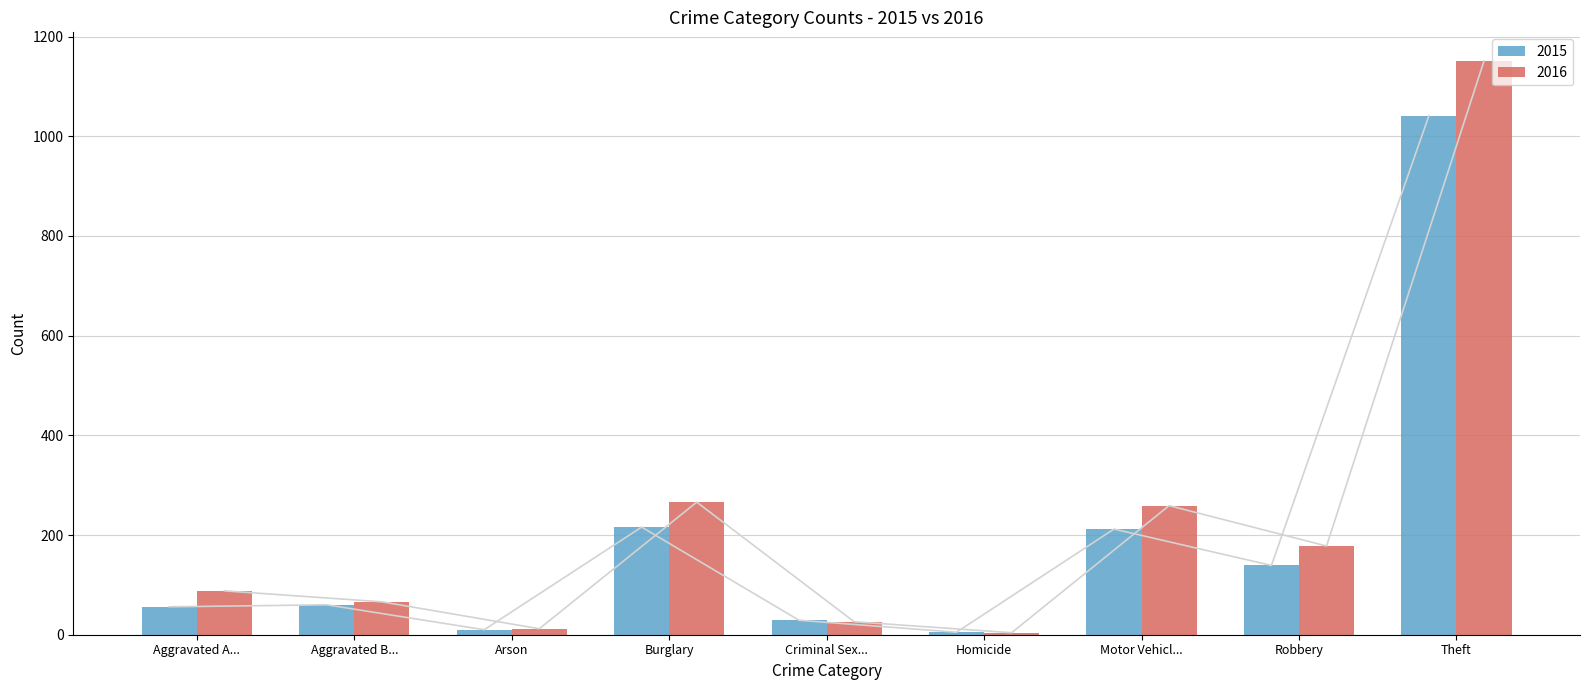

Rank the series by their average value, from highest to lowest.

2016, 2015